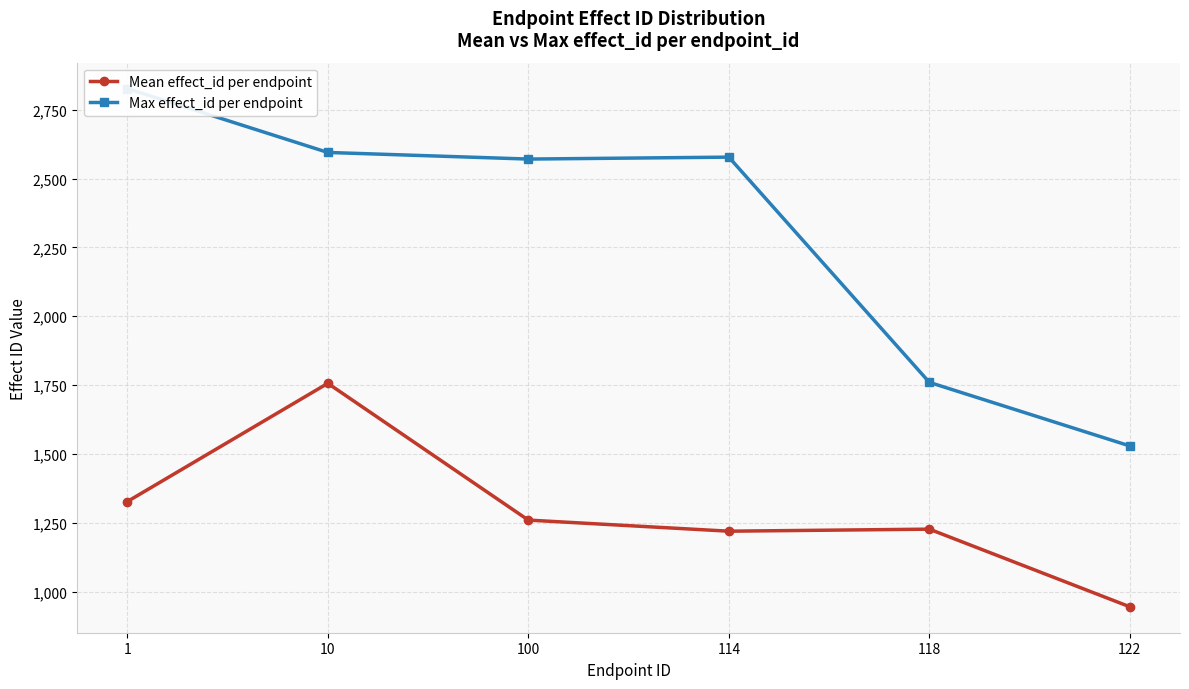

True or false: Mean effect_id per endpoint and Max effect_id per endpoint cross at least once.

False